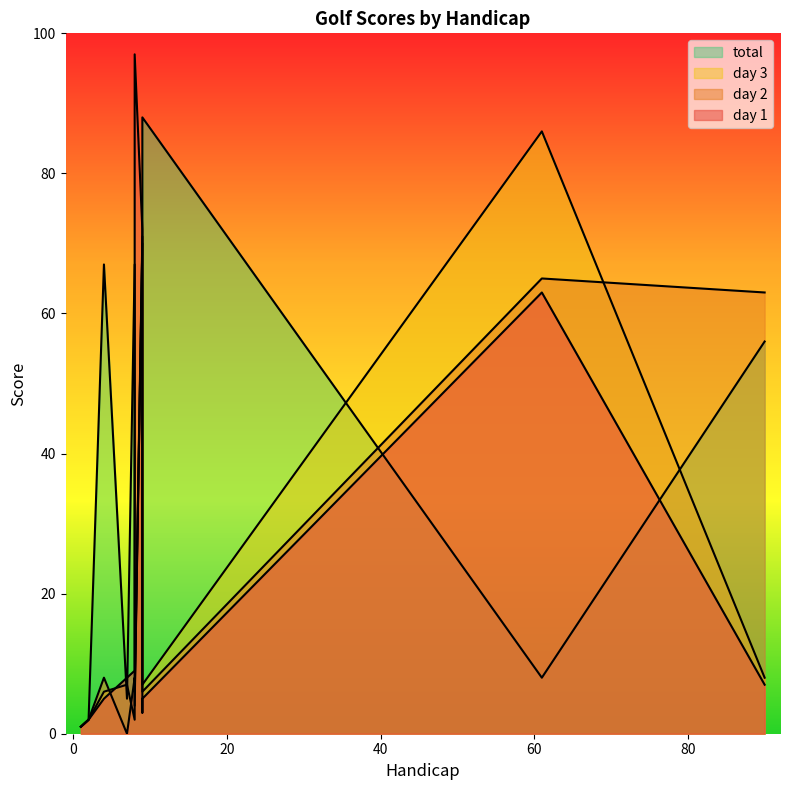

Which category has the highest value in the day 3 series?

61